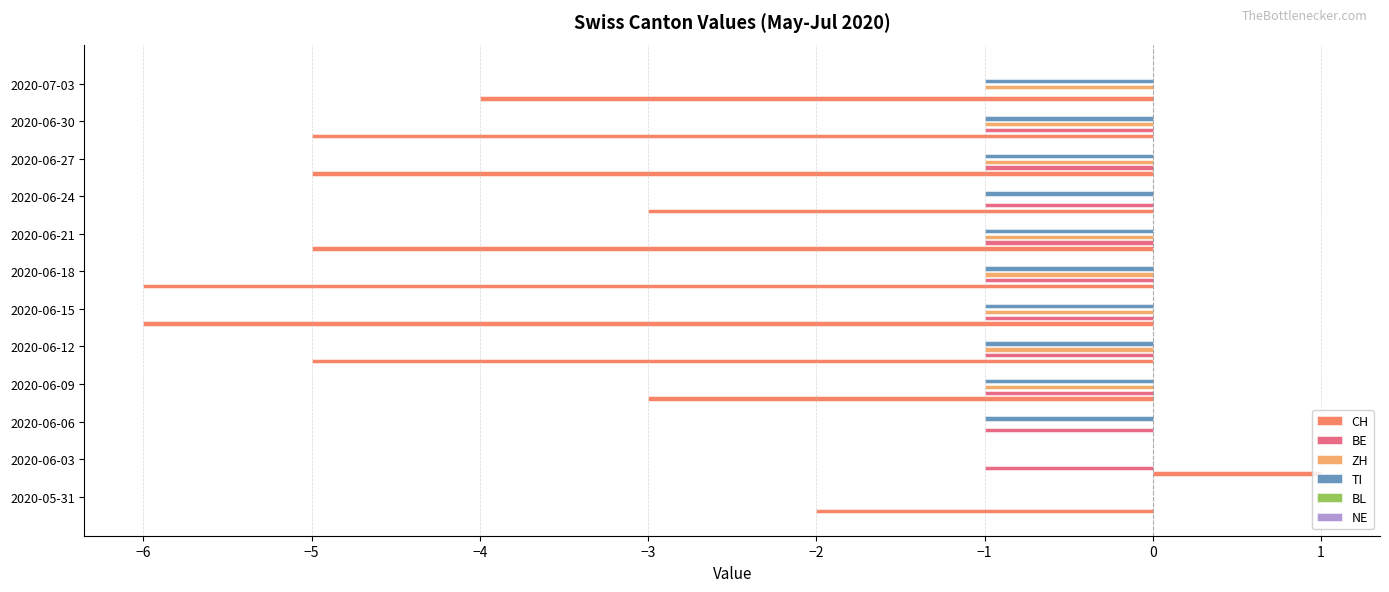

Which series changed the most between 2020-06-06 and 2020-06-09?

CH